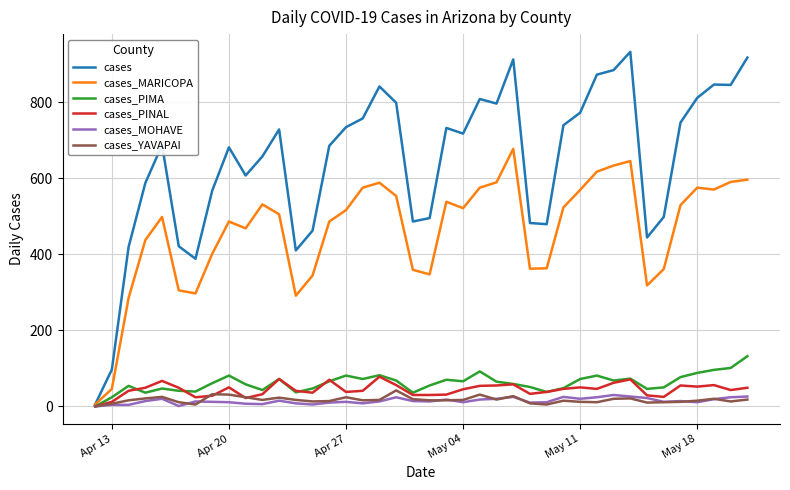

Which series has the widest spread of values?

cases